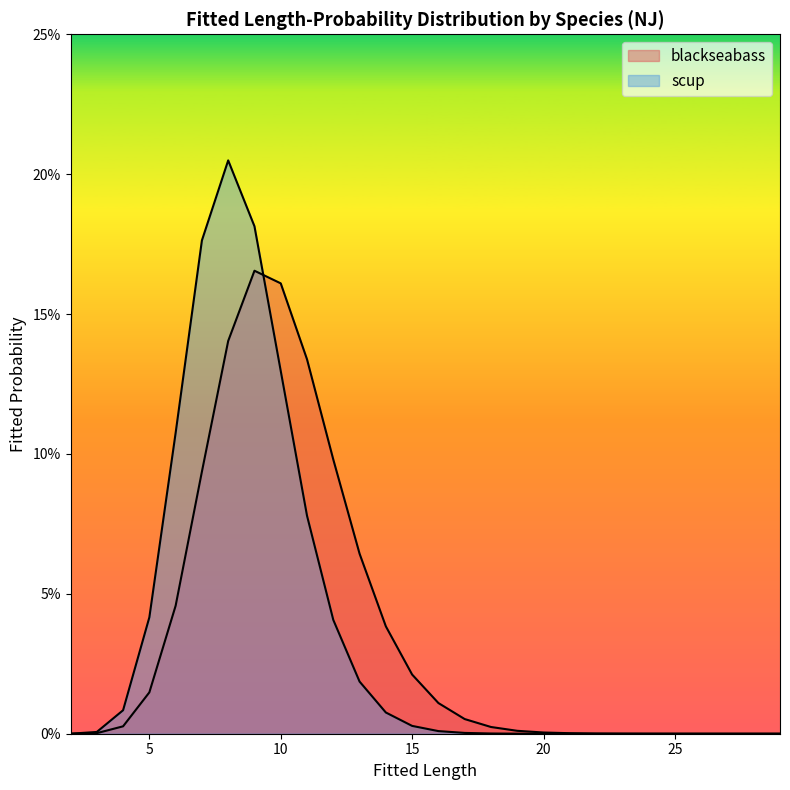

List the series in order of their overall mean, highest first.

blackseabass, scup